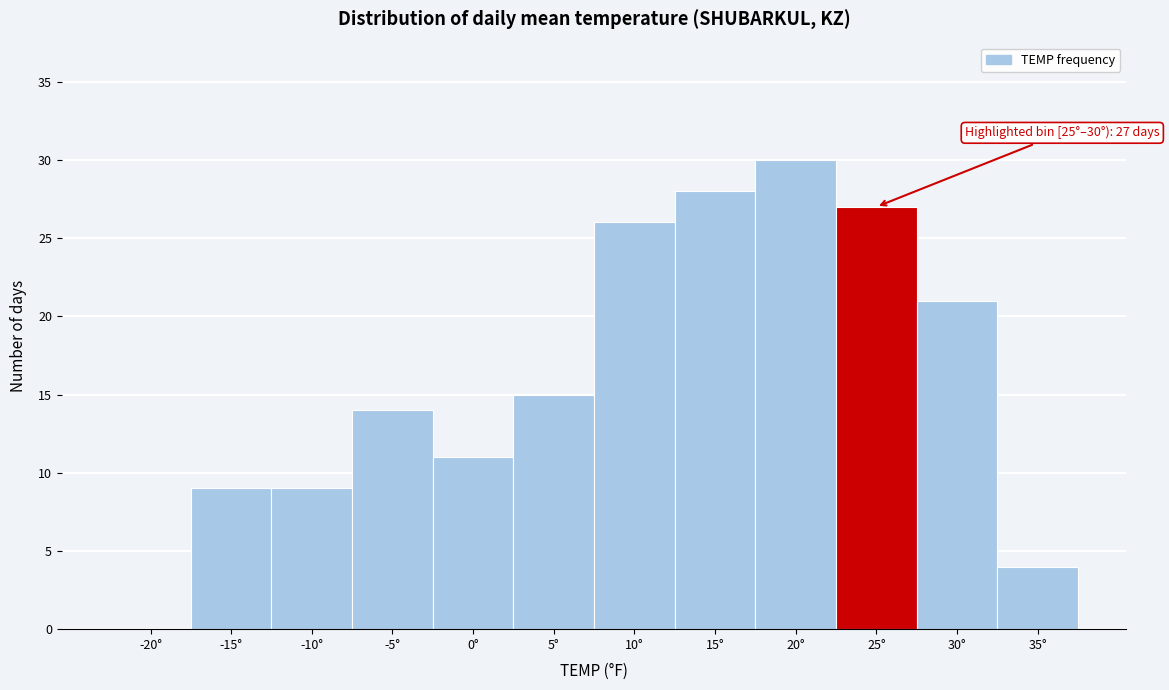

Reading left to right, transcribe all the data shown in this chart.

-20°=0	-15°=9	-10°=9	-5°=14	0°=11	5°=15	10°=26	15°=28	20°=30	25°=27	30°=21	35°=4